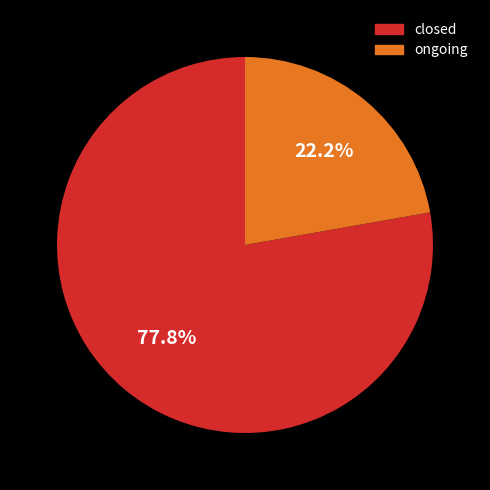

What is the majority slice?

closed